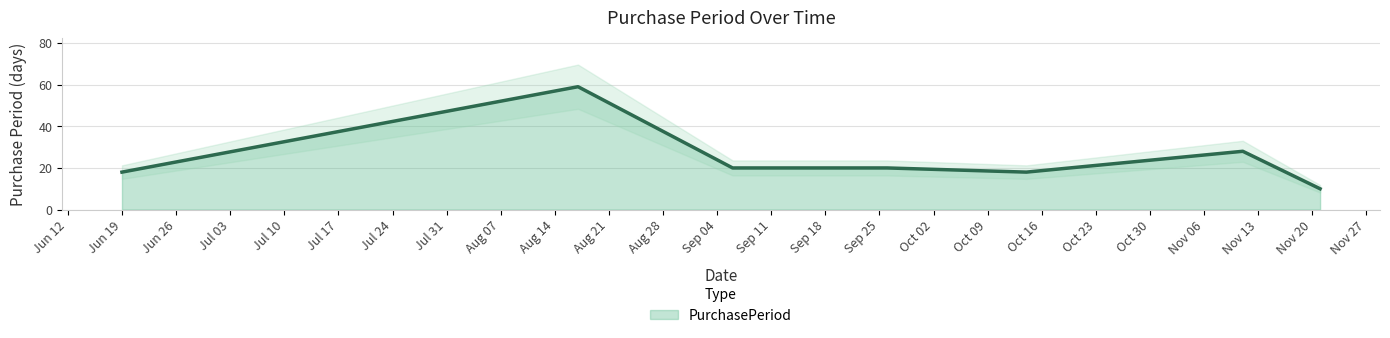

Where is the first local maximum?

2017-08-17